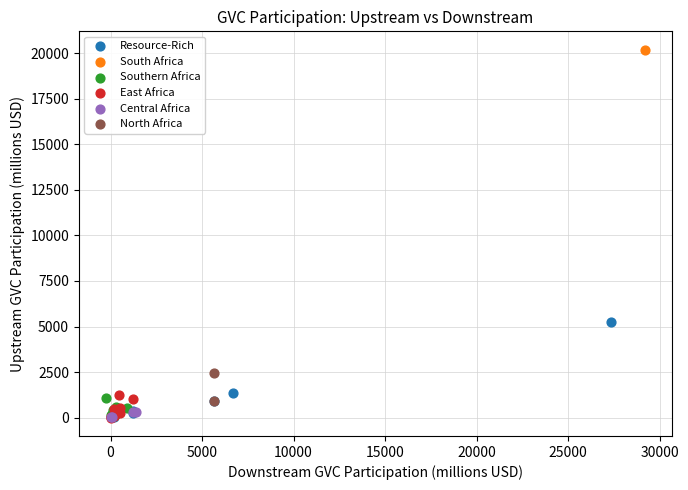

Which series contains the highest Y value?

South Africa